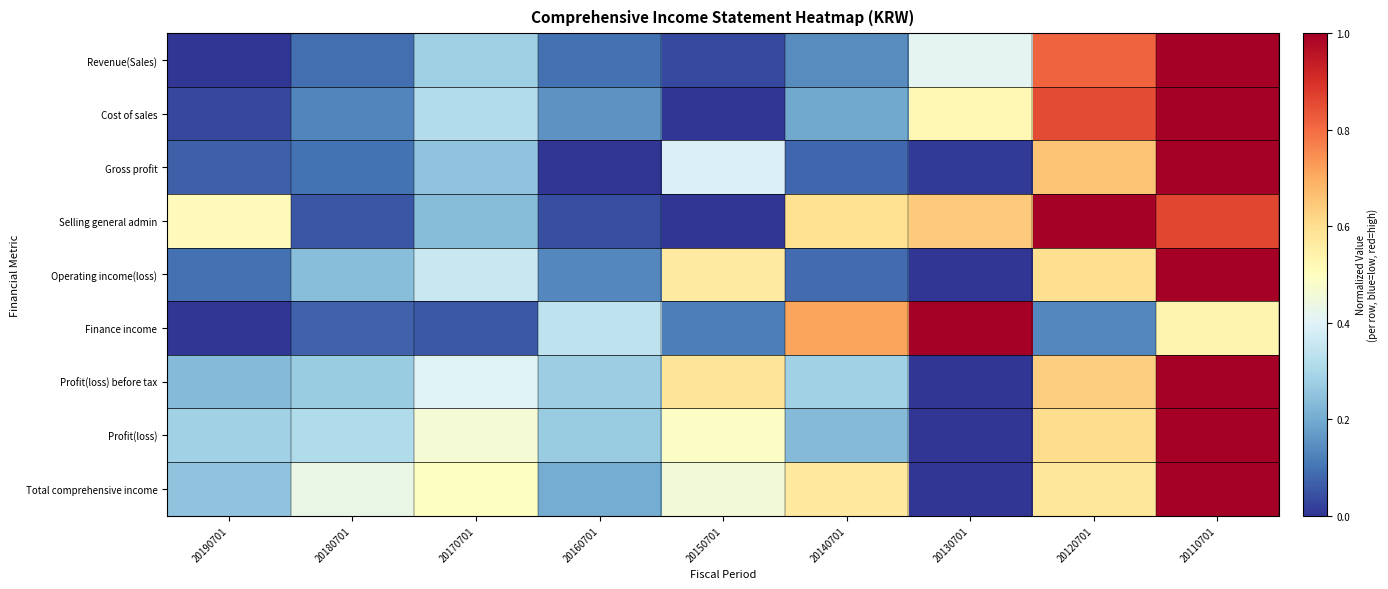

Which series changed the most between 20190701 and 20180701?

Selling general admin